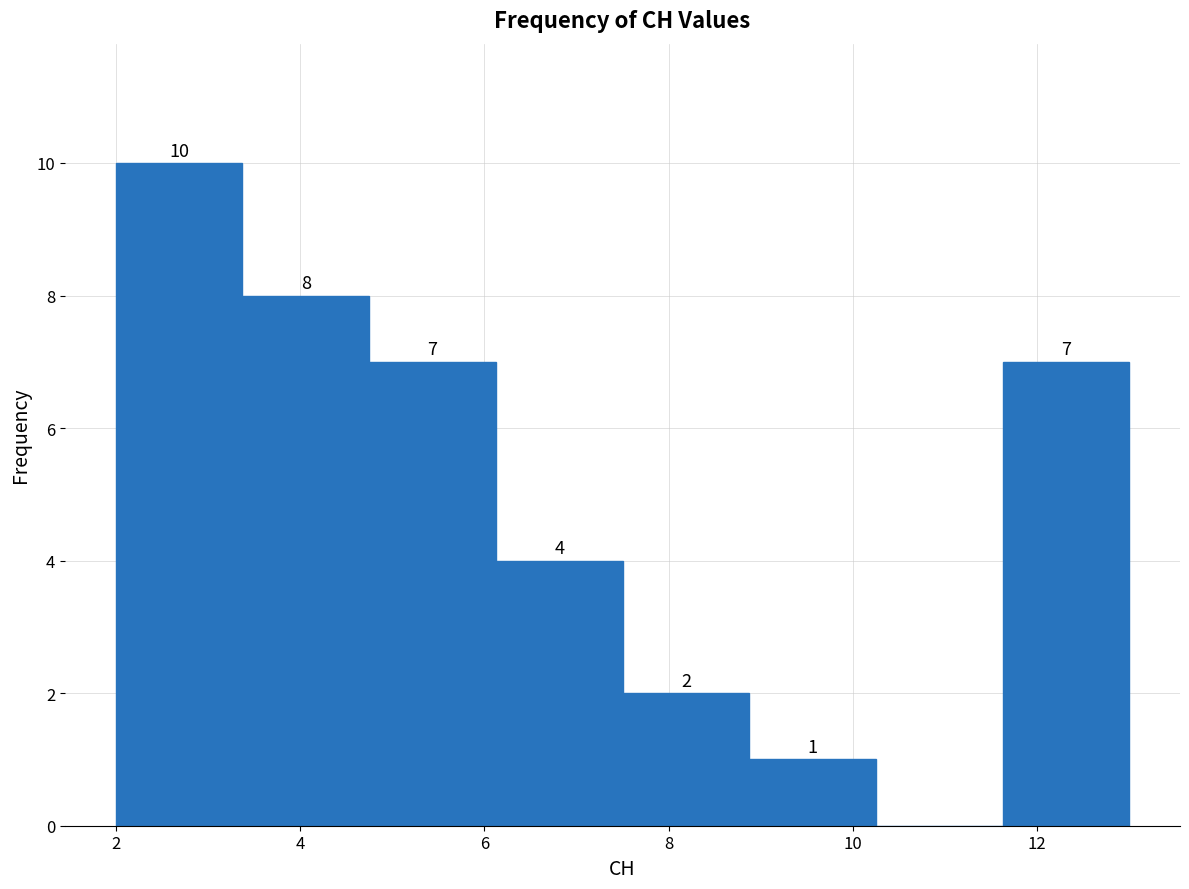

Over which range of the x-axis is the bar tallest?

2.0 to 3.4